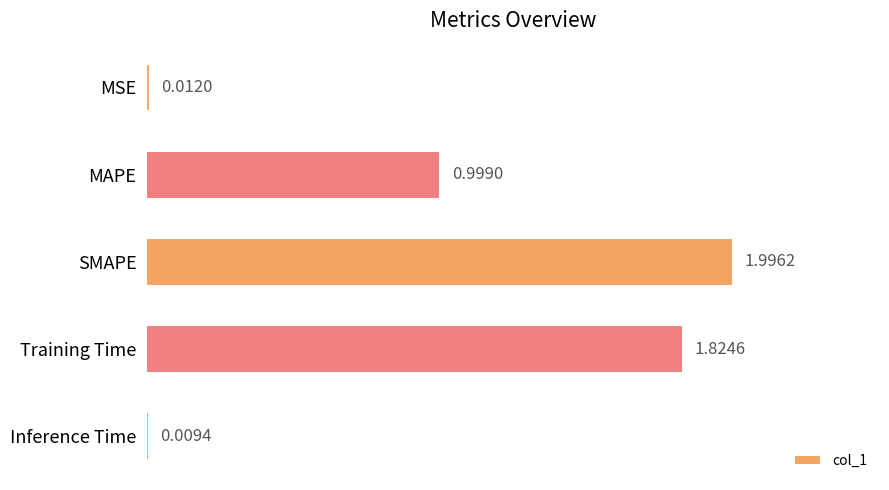

What is the greatest value displayed?

2.0